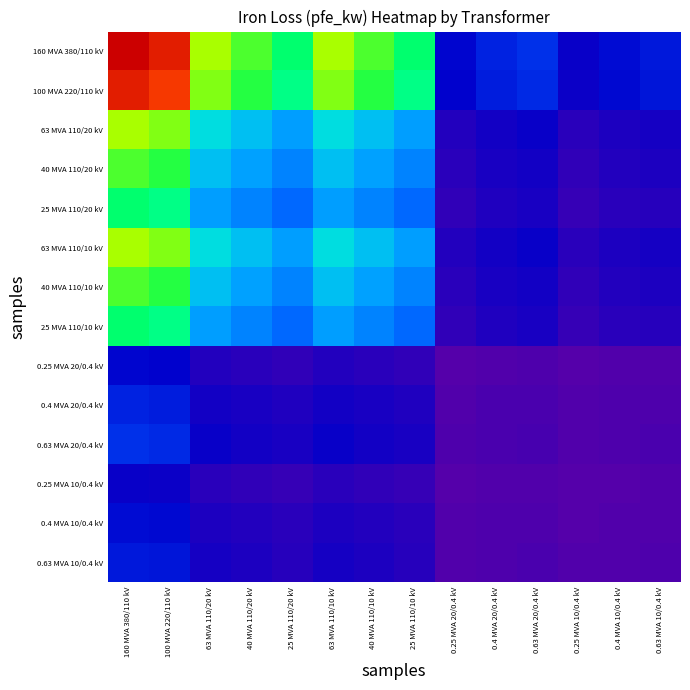

What is the difference between the highest and lowest values at 0.63 MVA 10/0.4 kV?

7.6